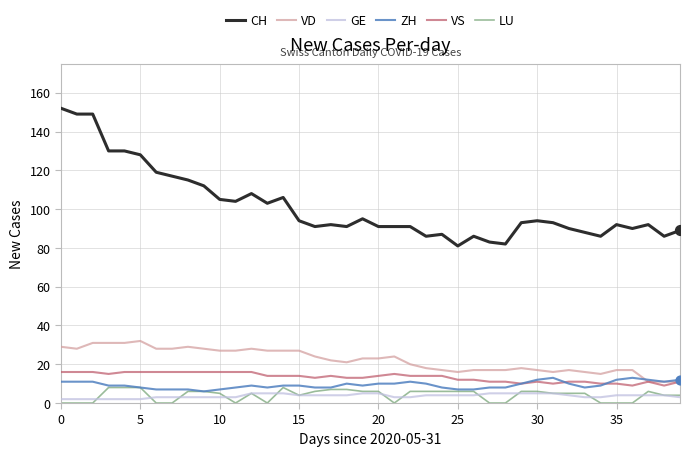

What are all the series names shown in the legend?

CH, VD, GE, ZH, VS, LU